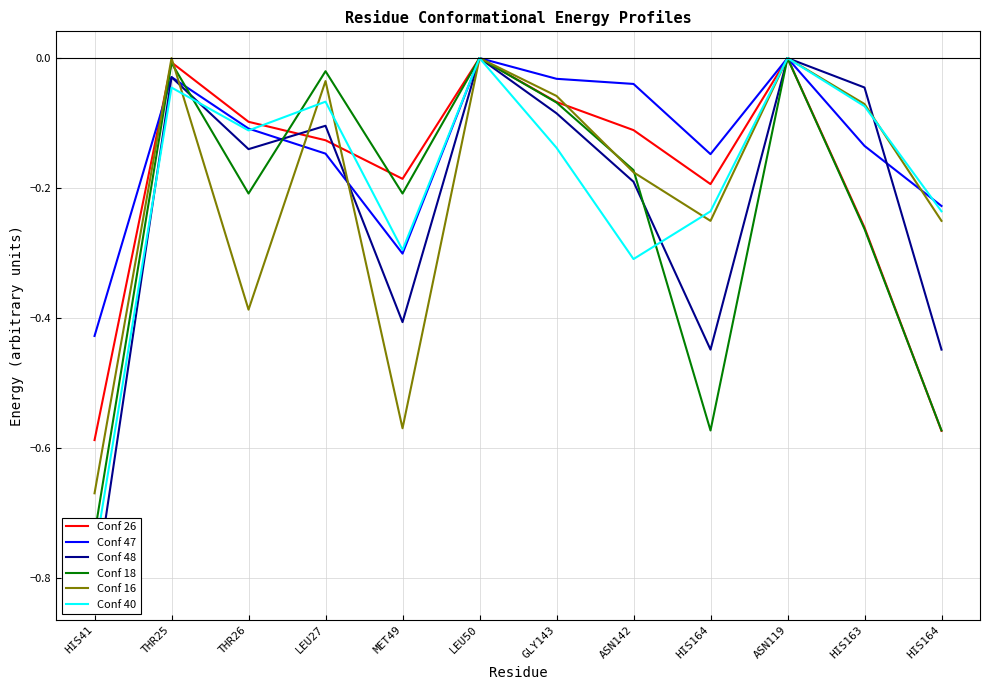

List the series in order of their peak value, lowest first.

Conf 26, Conf 47, Conf 48, Conf 18, Conf 16, Conf 40